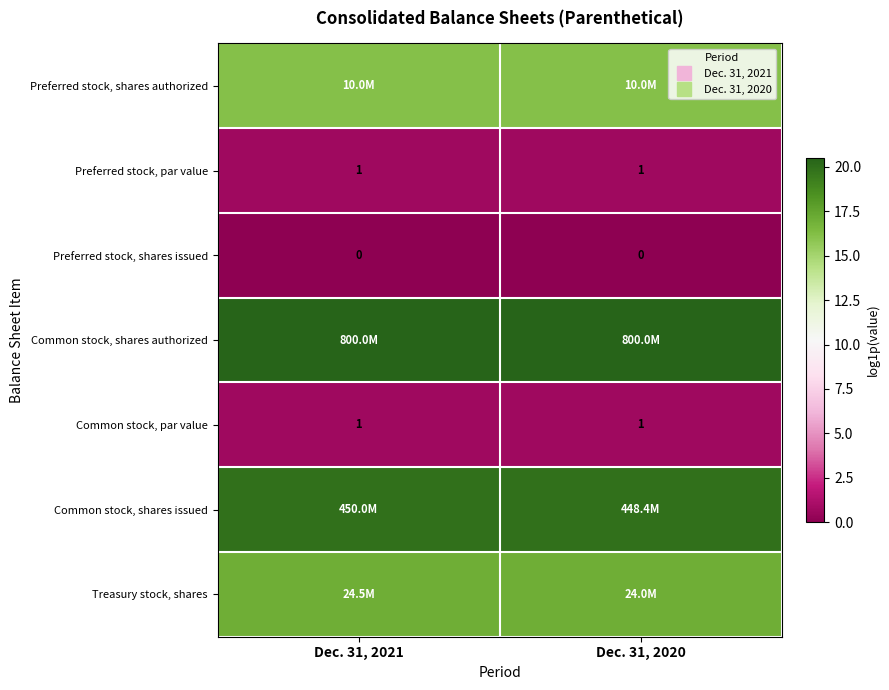

True or false: Common stock, par value has a value of 0.7 at Dec. 31, 2020.

True